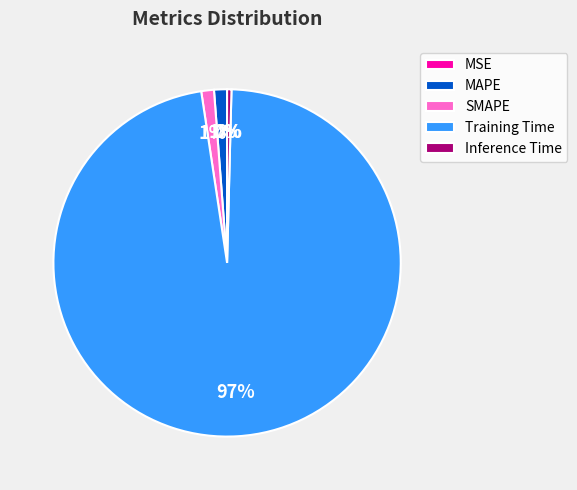

Is there any slice that represents more than half of the pie?

Yes